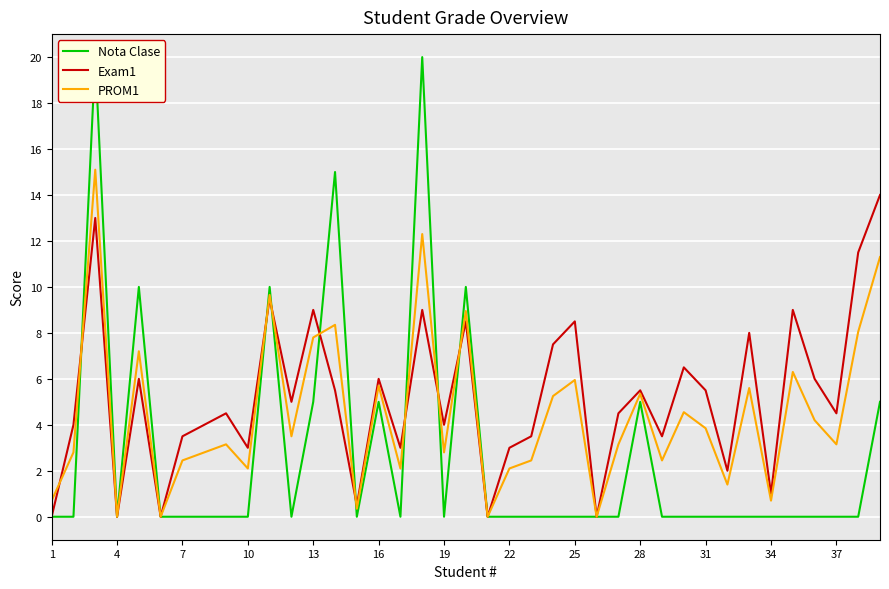

Is the value of PROM1 at 19 greater than the value of Exam1 at 25?

No